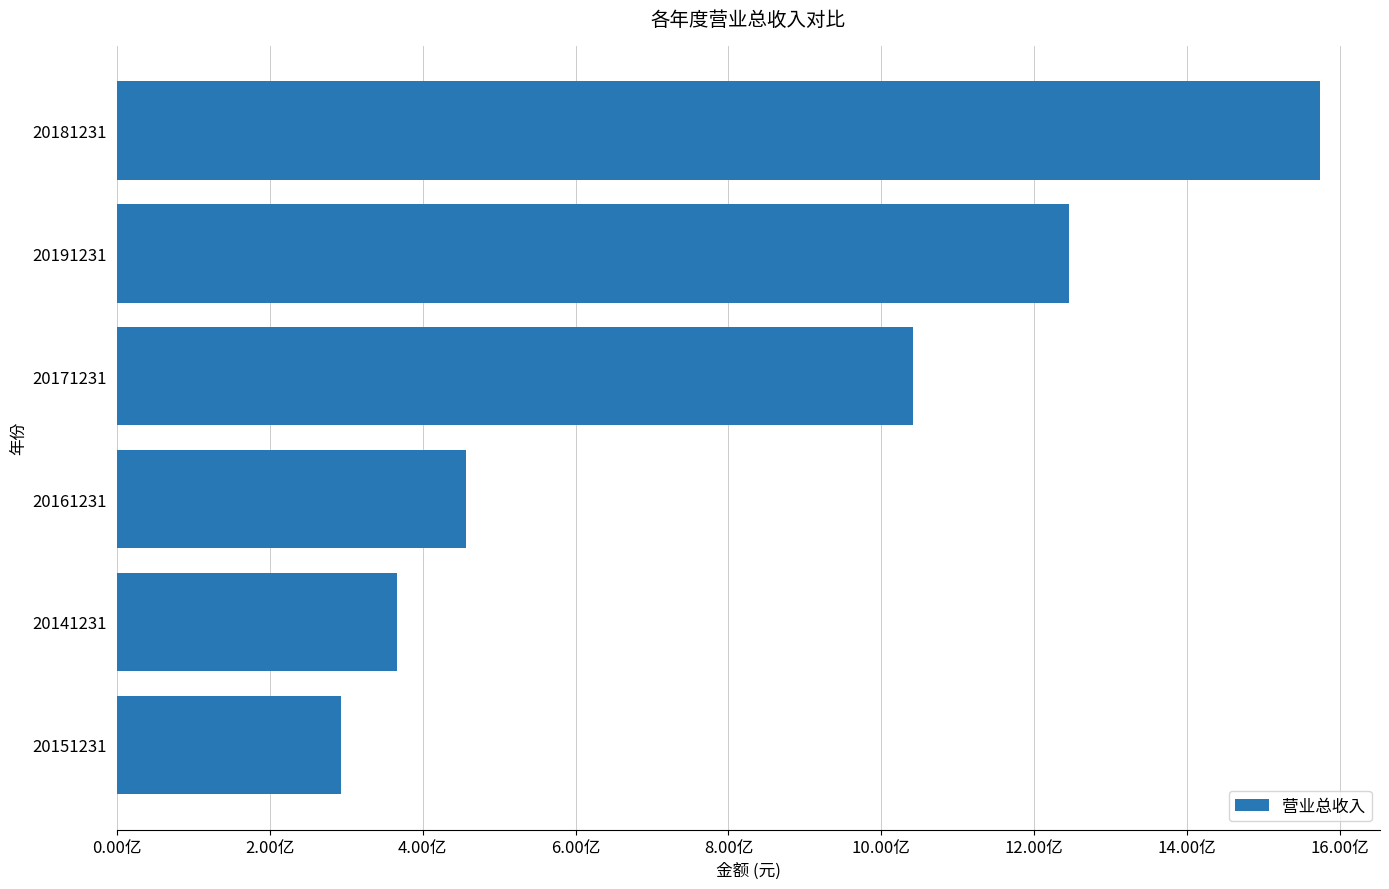

Are the bars horizontal?

Yes